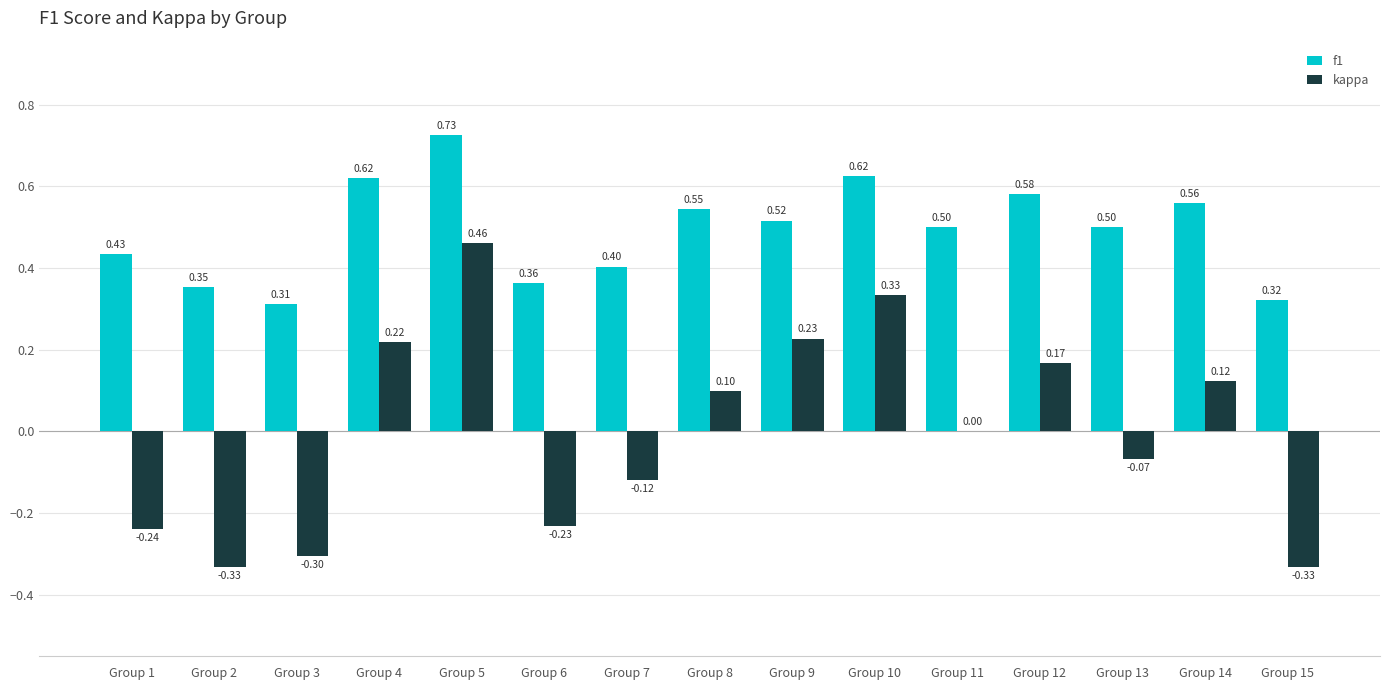

Between Group 7 and Group 14, which series saw the biggest shift?

kappa